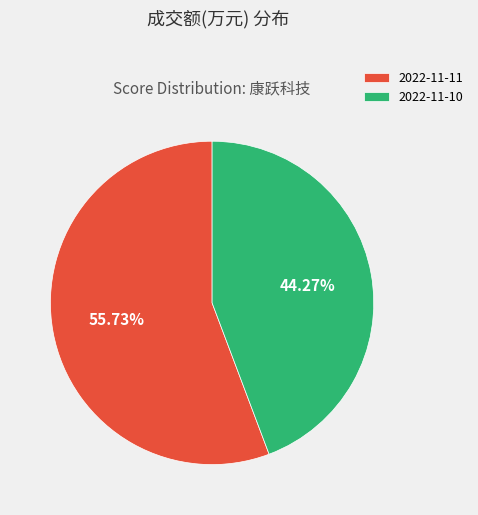

Combined, do 2022-11-10 and 2022-11-11 account for over 50%?

Yes